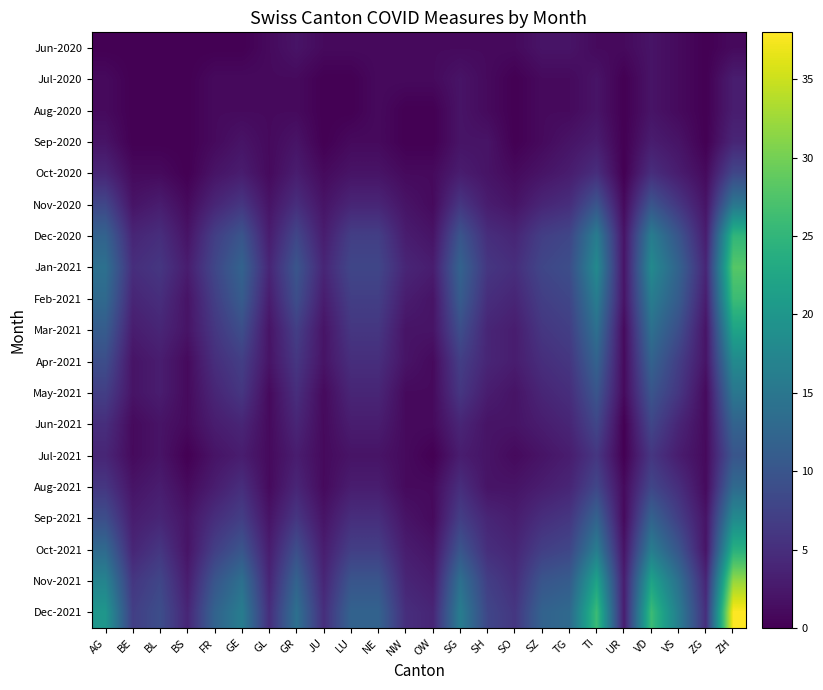

Reading left to right, transcribe all the data shown in this chart.

Jun-2020: AG=0	BE=0	BL=0	BS=0	FR=0	GE=0	GL=1	GR=2	JU=1	LU=1	NE=1	NW=1	OW=1	SG=1	SH=1	SO=1	SZ=2	TG=2	TI=1	UR=1	VD=2	VS=1	ZG=0	ZH=1
Jul-2020: AG=1	BE=0	BL=0	BS=0	FR=1	GE=1	GL=1	GR=1	JU=0	LU=0	NE=1	NW=1	OW=1	SG=2	SH=1	SO=0	SZ=1	TG=1	TI=2	UR=0	VD=2	VS=1	ZG=0	ZH=3
Aug-2020: AG=1	BE=0	BL=0	BS=0	FR=1	GE=1	GL=1	GR=1	JU=0	LU=0	NE=1	NW=0	OW=0	SG=2	SH=1	SO=0	SZ=1	TG=1	TI=2	UR=0	VD=2	VS=1	ZG=0	ZH=3
Sep-2020: AG=2	BE=0	BL=0	BS=0	FR=1	GE=2	GL=1	GR=2	JU=0	LU=1	NE=1	NW=0	OW=0	SG=2	SH=2	SO=0	SZ=1	TG=2	TI=3	UR=0	VD=3	VS=2	ZG=0	ZH=4
Oct-2020: AG=4	BE=1	BL=1	BS=0	FR=2	GE=3	GL=1	GR=3	JU=1	LU=2	NE=2	NW=1	OW=1	SG=3	SH=2	SO=1	SZ=2	TG=3	TI=5	UR=0	VD=5	VS=3	ZG=1	ZH=8
Nov-2020: AG=8	BE=2	BL=3	BS=1	FR=4	GE=6	GL=2	GR=5	JU=2	LU=4	NE=4	NW=2	OW=1	SG=6	SH=3	SO=2	SZ=4	TG=5	TI=10	UR=1	VD=10	VS=6	ZG=2	ZH=15
Dec-2020: AG=12	BE=4	BL=5	BS=2	FR=7	GE=10	GL=3	GR=8	JU=3	LU=7	NE=7	NW=3	OW=2	SG=10	SH=5	SO=4	SZ=7	TG=8	TI=16	UR=2	VD=16	VS=10	ZG=3	ZH=25
Jan-2021: AG=14	BE=5	BL=6	BS=3	FR=8	GE=12	GL=4	GR=10	JU=4	LU=8	NE=8	NW=4	OW=3	SG=12	SH=6	SO=5	SZ=8	TG=9	TI=18	UR=2	VD=18	VS=12	ZG=4	ZH=28
Feb-2021: AG=13	BE=4	BL=5	BS=2	FR=7	GE=11	GL=3	GR=9	JU=3	LU=7	NE=7	NW=3	OW=2	SG=11	SH=5	SO=4	SZ=7	TG=8	TI=16	UR=2	VD=16	VS=11	ZG=3	ZH=26
Mar-2021: AG=11	BE=3	BL=4	BS=2	FR=6	GE=9	GL=2	GR=7	JU=2	LU=6	NE=6	NW=2	OW=2	SG=9	SH=4	SO=3	SZ=6	TG=7	TI=14	UR=1	VD=14	VS=9	ZG=2	ZH=22
Apr-2021: AG=9	BE=2	BL=3	BS=1	FR=5	GE=7	GL=2	GR=6	JU=2	LU=5	NE=5	NW=2	OW=1	SG=7	SH=4	SO=3	SZ=5	TG=6	TI=12	UR=1	VD=12	VS=7	ZG=2	ZH=18
May-2021: AG=7	BE=2	BL=3	BS=1	FR=4	GE=6	GL=1	GR=5	JU=1	LU=4	NE=4	NW=1	OW=1	SG=6	SH=3	SO=2	SZ=4	TG=5	TI=10	UR=1	VD=10	VS=6	ZG=1	ZH=15
Jun-2021: AG=5	BE=1	BL=2	BS=1	FR=3	GE=4	GL=1	GR=4	JU=1	LU=3	NE=3	NW=1	OW=1	SG=4	SH=2	SO=2	SZ=3	TG=4	TI=8	UR=0	VD=8	VS=4	ZG=1	ZH=12
Jul-2021: AG=4	BE=1	BL=2	BS=0	FR=2	GE=3	GL=1	GR=3	JU=1	LU=2	NE=2	NW=1	OW=0	SG=3	SH=2	SO=1	SZ=2	TG=3	TI=6	UR=0	VD=6	VS=3	ZG=1	ZH=10
Aug-2021: AG=6	BE=2	BL=3	BS=1	FR=3	GE=5	GL=1	GR=4	JU=1	LU=3	NE=3	NW=1	OW=1	SG=5	SH=2	SO=2	SZ=3	TG=4	TI=8	UR=1	VD=8	VS=5	ZG=1	ZH=13
Sep-2021: AG=9	BE=3	BL=4	BS=2	FR=5	GE=7	GL=2	GR=6	JU=2	LU=5	NE=5	NW=2	OW=1	SG=7	SH=4	SO=3	SZ=5	TG=6	TI=12	UR=1	VD=12	VS=7	ZG=2	ZH=18
Oct-2021: AG=13	BE=4	BL=6	BS=2	FR=7	GE=10	GL=3	GR=9	JU=3	LU=7	NE=7	NW=3	OW=2	SG=10	SH=5	SO=4	SZ=7	TG=8	TI=16	UR=2	VD=16	VS=10	ZG=2	ZH=24
Nov-2021: AG=17	BE=6	BL=8	BS=3	FR=10	GE=14	GL=4	GR=12	JU=4	LU=10	NE=10	NW=4	OW=3	SG=14	SH=7	SO=5	SZ=10	TG=11	TI=22	UR=3	VD=22	VS=14	ZG=4	ZH=32
Dec-2021: AG=20	BE=7	BL=9	BS=4	FR=12	GE=16	GL=5	GR=14	JU=5	LU=12	NE=12	NW=5	OW=4	SG=16	SH=8	SO=6	SZ=12	TG=13	TI=26	UR=3	VD=26	VS=16	ZG=5	ZH=38